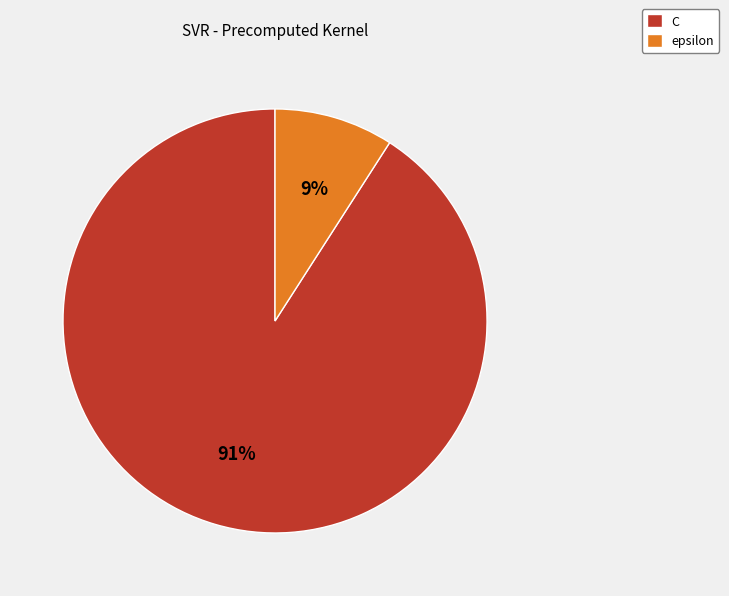

How many segments does this pie chart have?

2